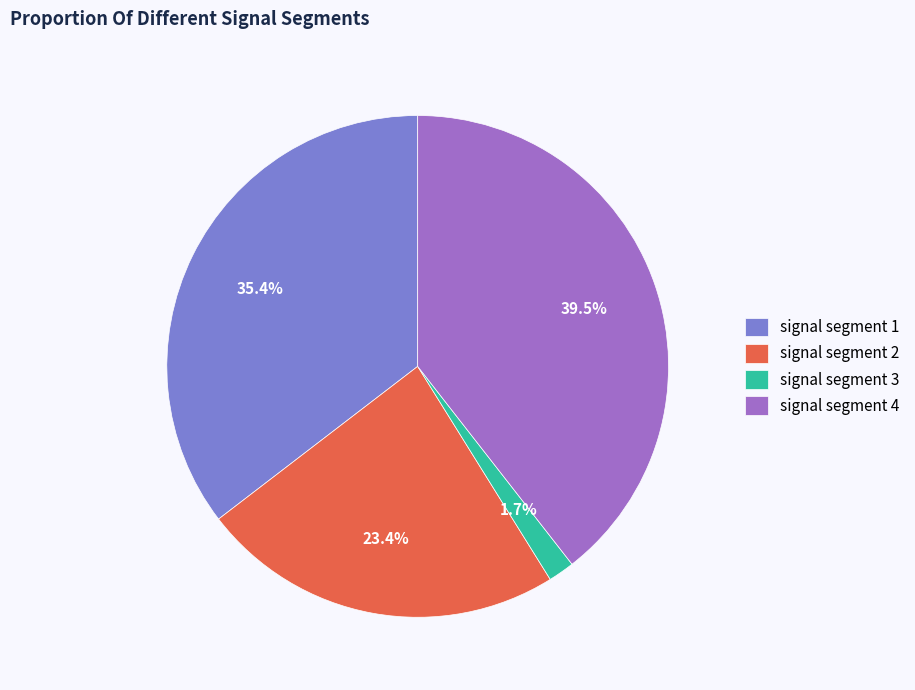

What portion of the pie excludes signal segment 3?

98.3%